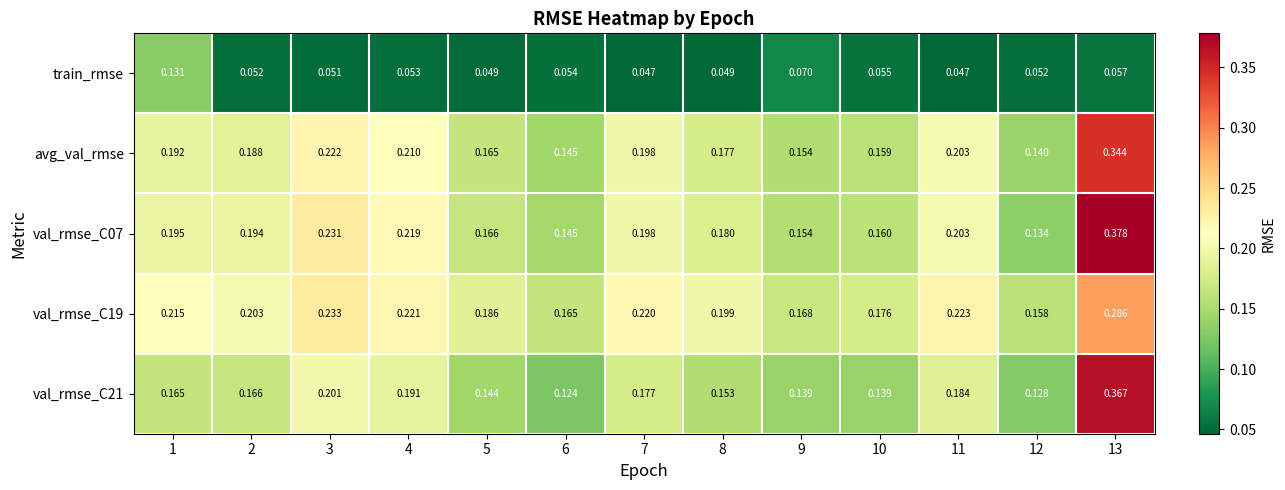

Is the value of val_rmse_C19 at 2 greater than the value of avg_val_rmse at 6?

Yes